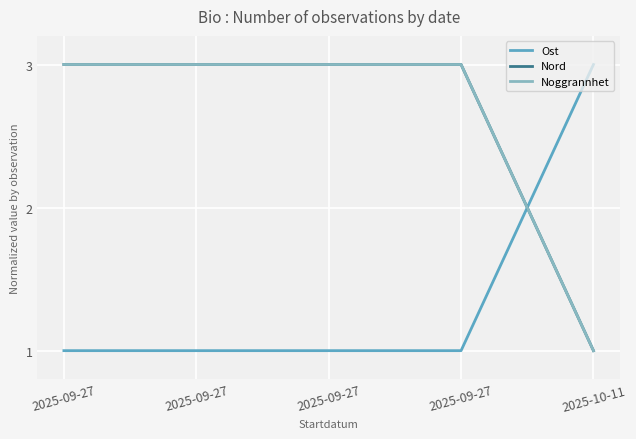

Where is Ost nearest to the value 2?

2025-09-27